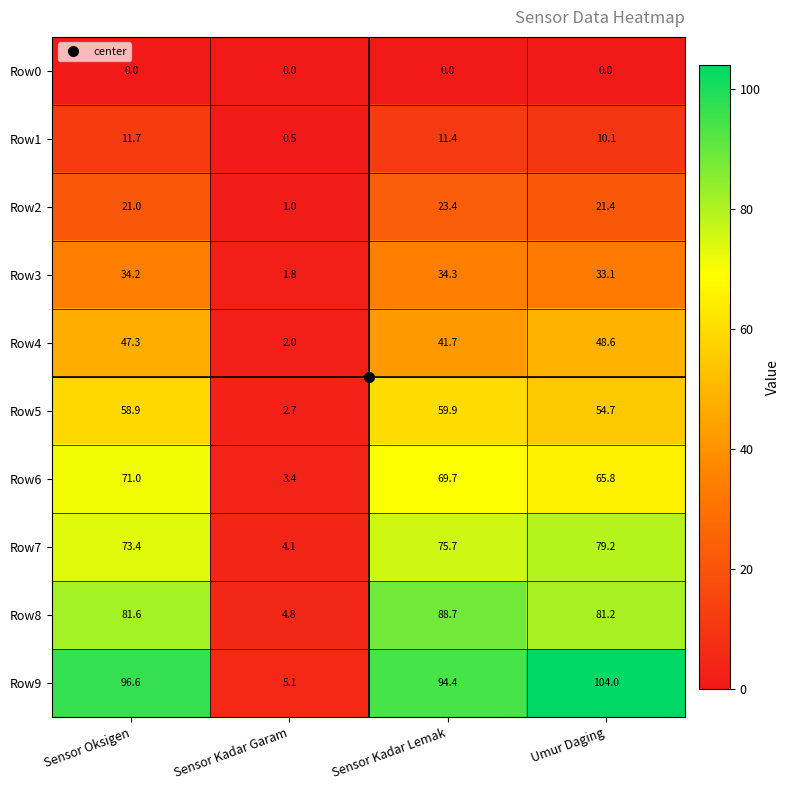

At which label does Row5 reach its minimum?

Sensor Kadar Garam